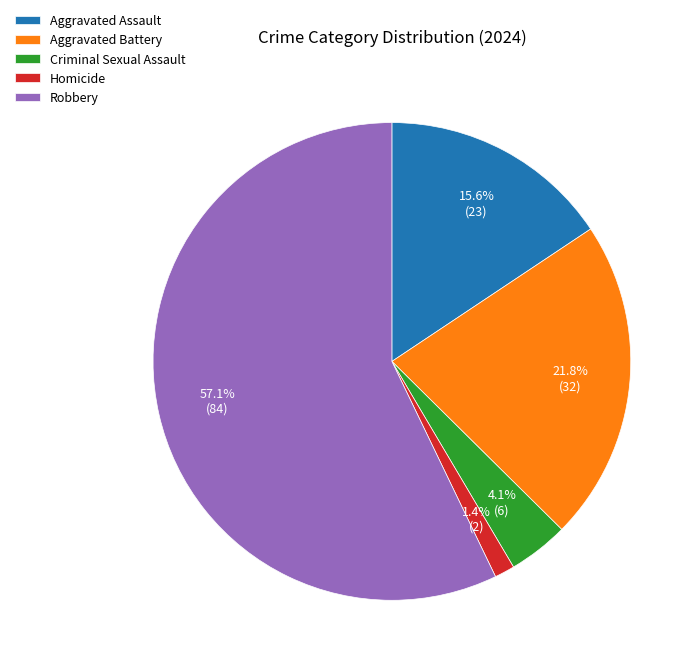

To the nearest percent, what portion does Robbery represent?

57%